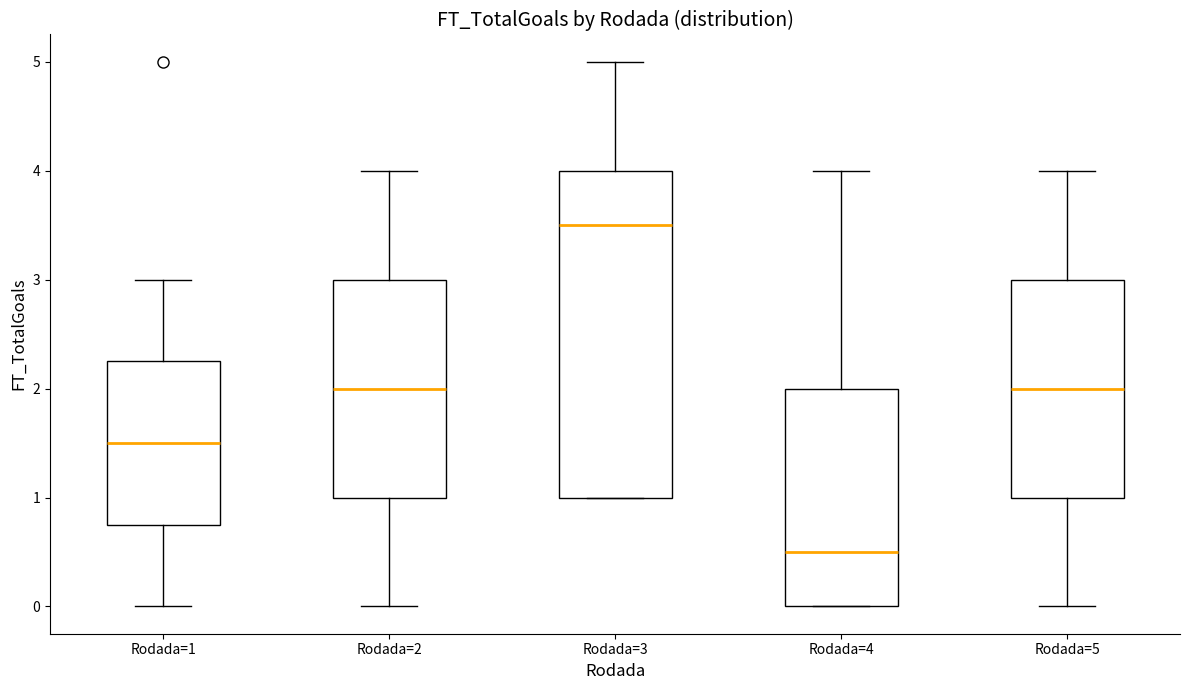

Which box's median line is the highest?

Rodada=3